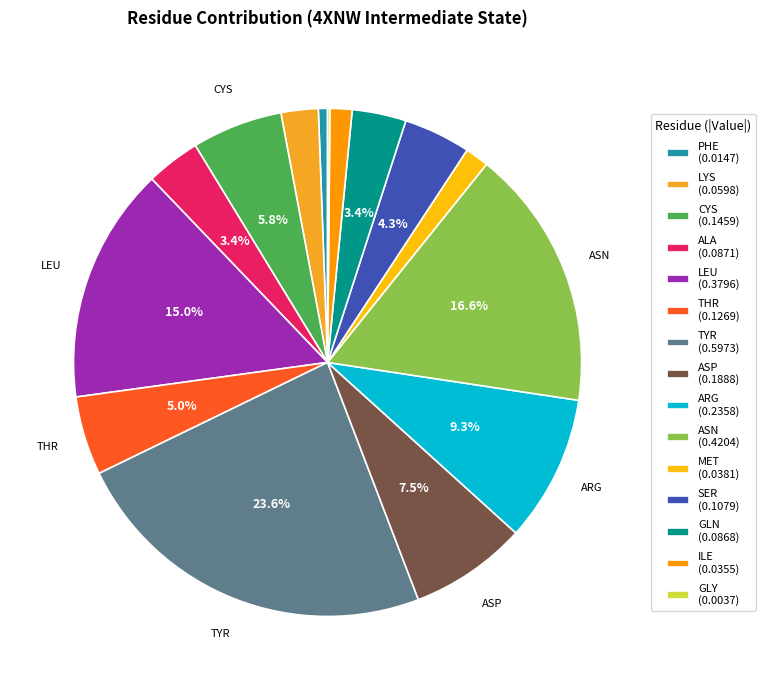

True or false: ILE accounts for 10% of the total.

False